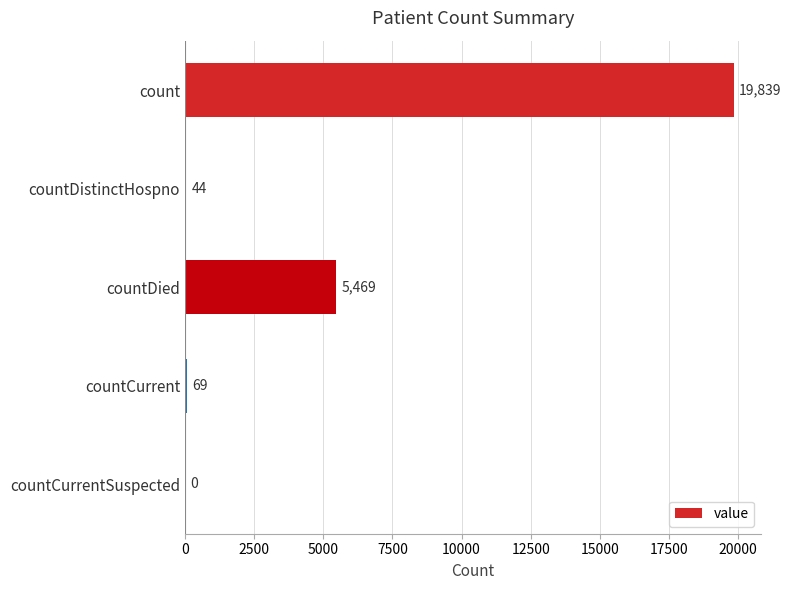

Between countCurrent and countDied, which is larger?

countDied